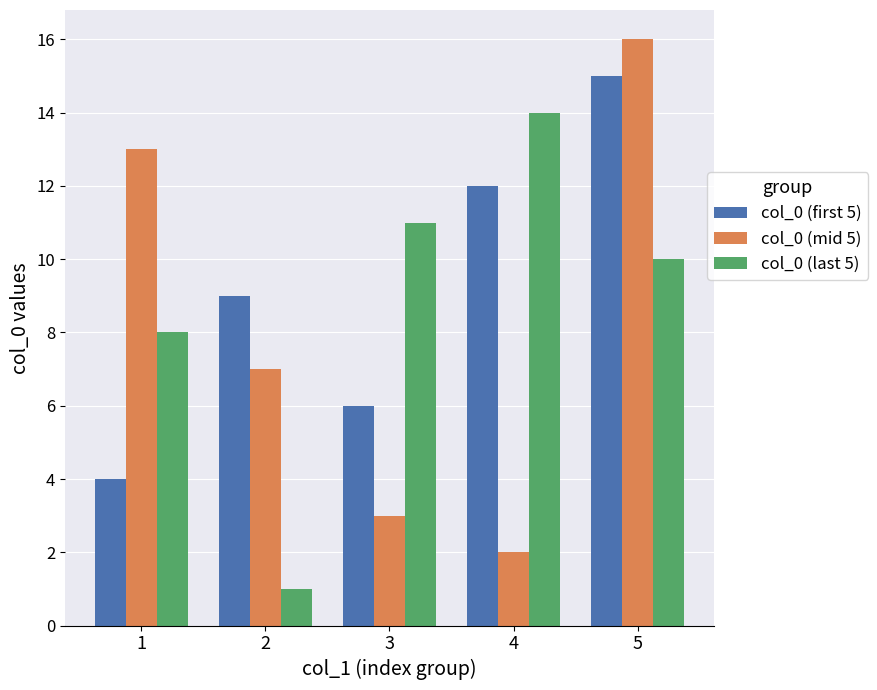

Which series changed the most between 3 and 4?

col_0 (first 5)